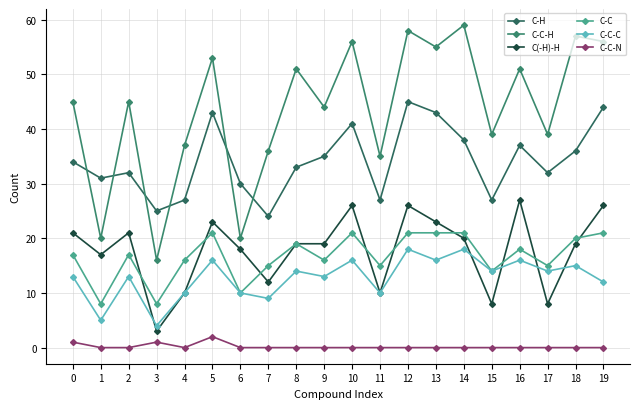

Reading left to right, transcribe all the data shown in this chart.

C-H: 0=34	1=31	2=32	3=25	4=27	5=43	6=30	7=24	8=33	9=35	10=41	11=27	12=45	13=43	14=38	15=27	16=37	17=32	18=36	19=44
C-C-H: 0=45	1=20	2=45	3=16	4=37	5=53	6=20	7=36	8=51	9=44	10=56	11=35	12=58	13=55	14=59	15=39	16=51	17=39	18=57	19=56
C(-H)-H: 0=21	1=17	2=21	3=3	4=10	5=23	6=18	7=12	8=19	9=19	10=26	11=10	12=26	13=23	14=20	15=8	16=27	17=8	18=19	19=26
C-C: 0=17	1=8	2=17	3=8	4=16	5=21	6=10	7=15	8=19	9=16	10=21	11=15	12=21	13=21	14=21	15=14	16=18	17=15	18=20	19=21
C-C-C: 0=13	1=5	2=13	3=4	4=10	5=16	6=10	7=9	8=14	9=13	10=16	11=10	12=18	13=16	14=18	15=14	16=16	17=14	18=15	19=12
C-C-N: 0=1	1=0	2=0	3=1	4=0	5=2	6=0	7=0	8=0	9=0	10=0	11=0	12=0	13=0	14=0	15=0	16=0	17=0	18=0	19=0